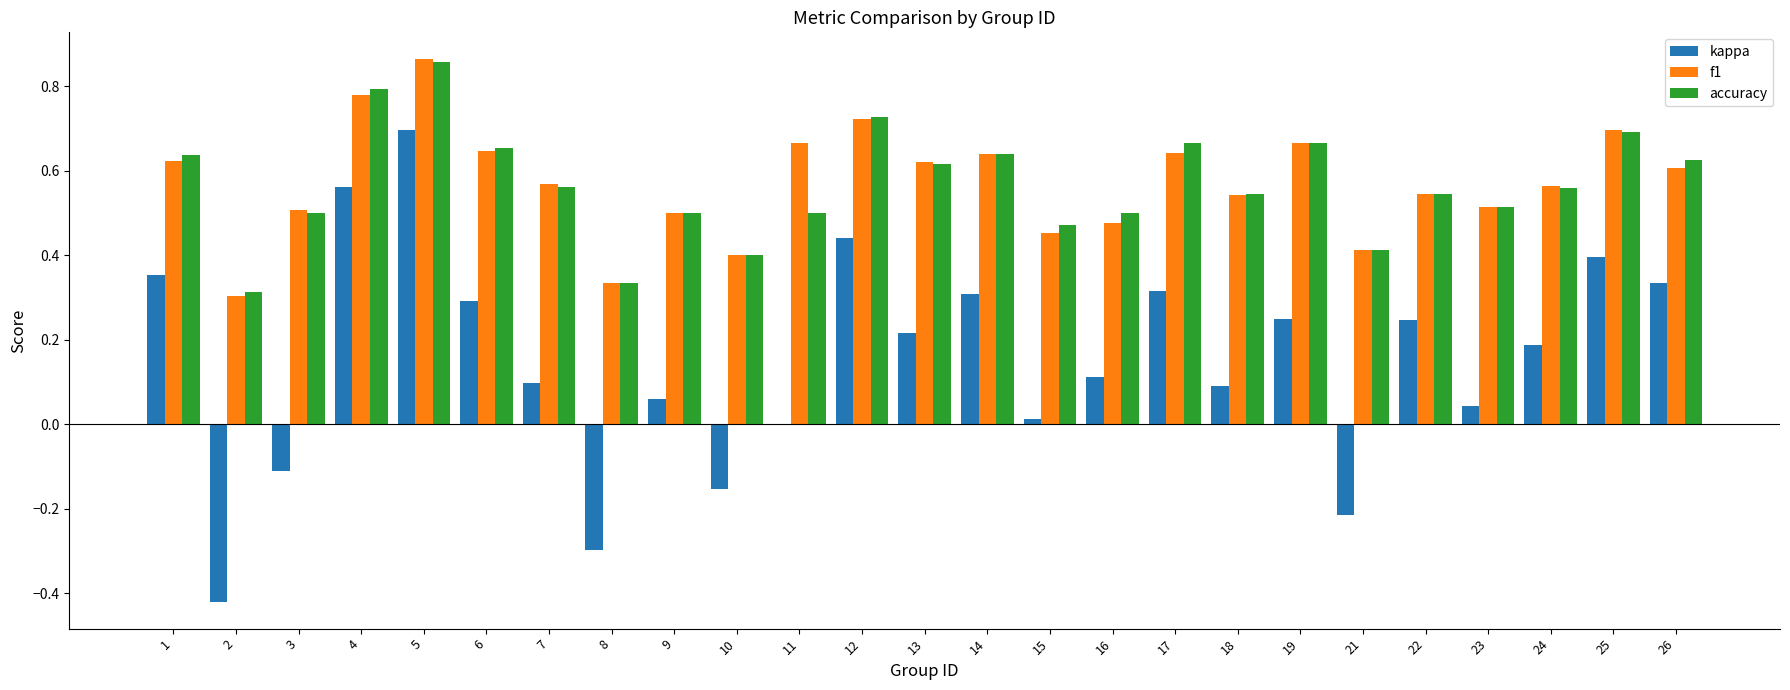

How many f1 values are between 0 and 1?

25